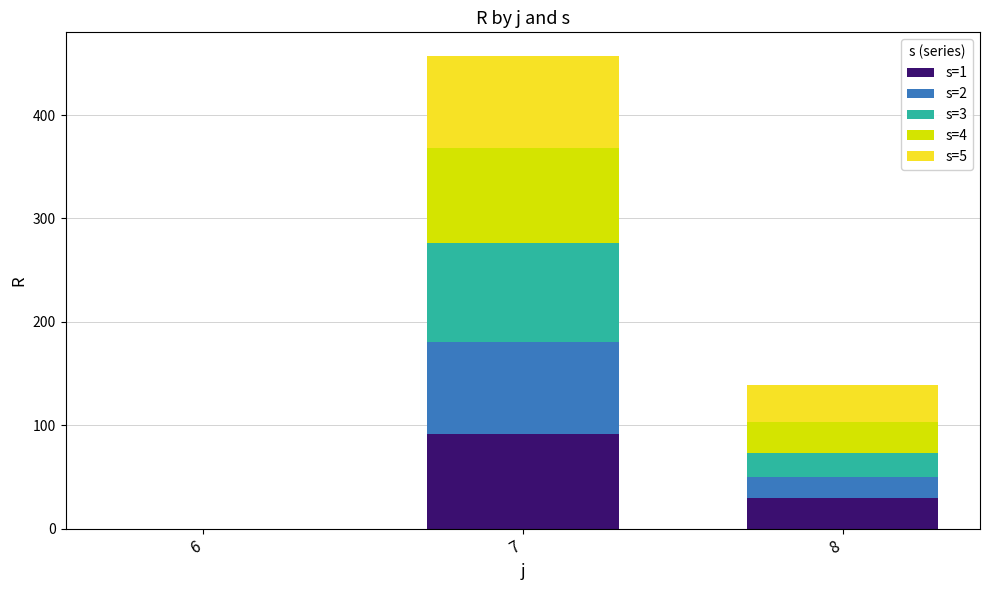

At which category is the sum across all series the highest?

7